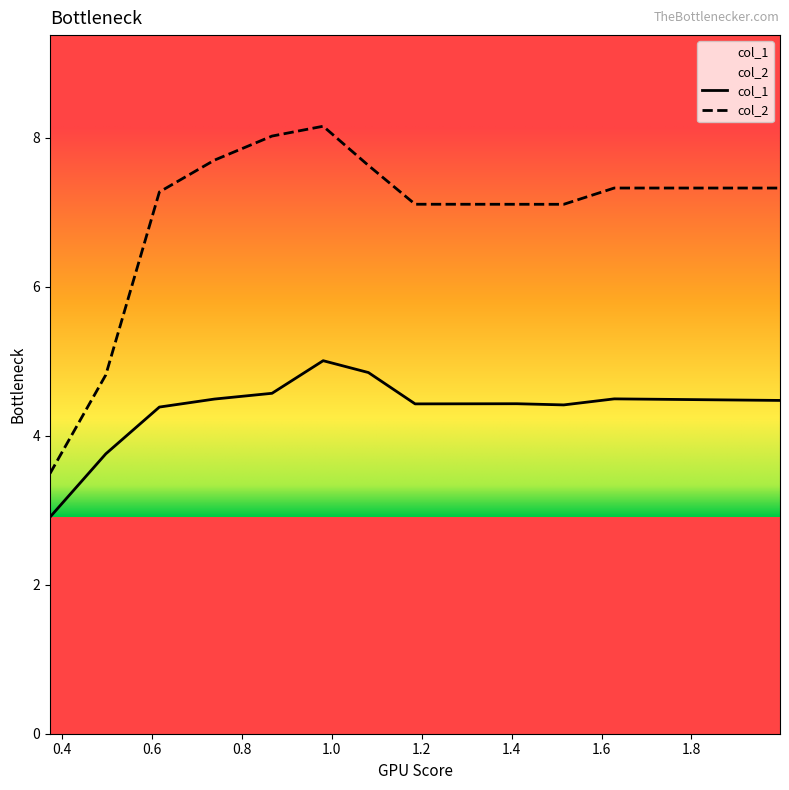

Which series has the largest total across all categories?

col_2